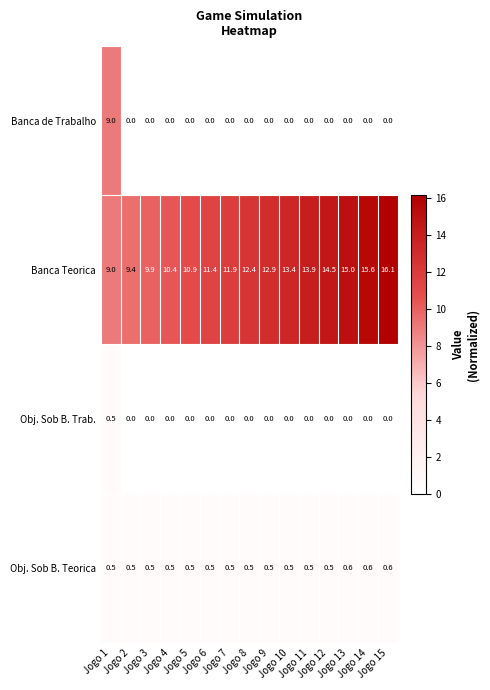

List the series in order of their peak value, lowest first.

Obj. Sob B. Trab., Obj. Sob B. Teorica, Banca de Trabalho, Banca Teorica